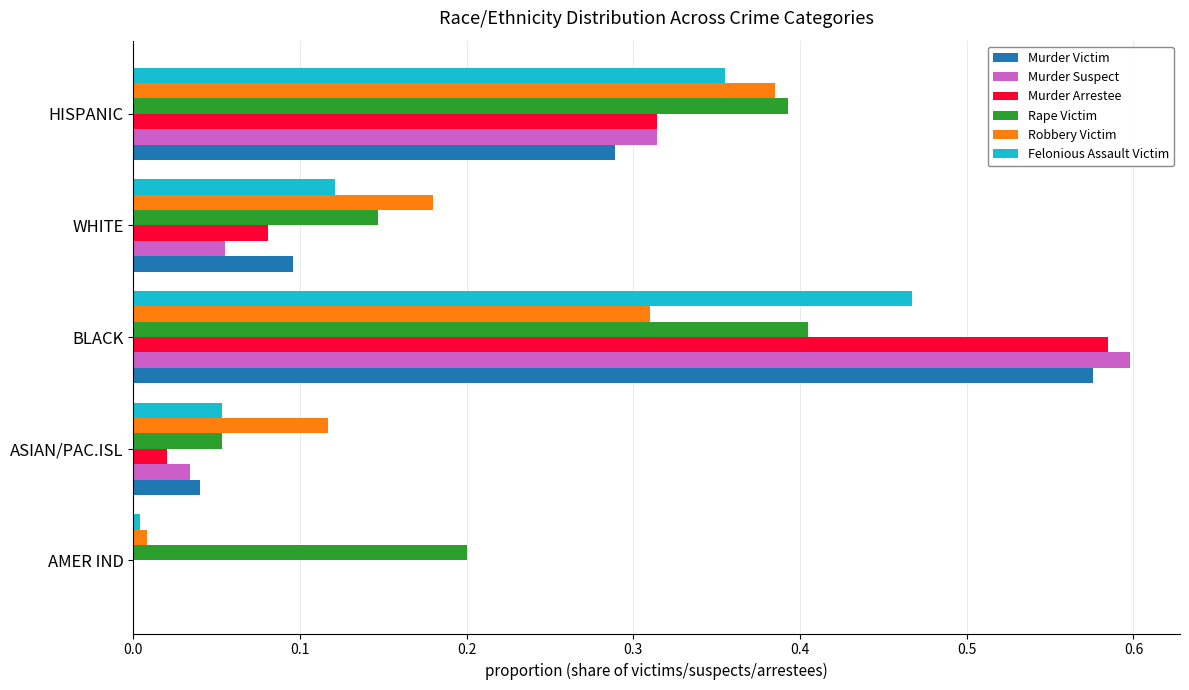

Which series changed the most between ASIAN/PAC.ISL and HISPANIC?

Rape Victim